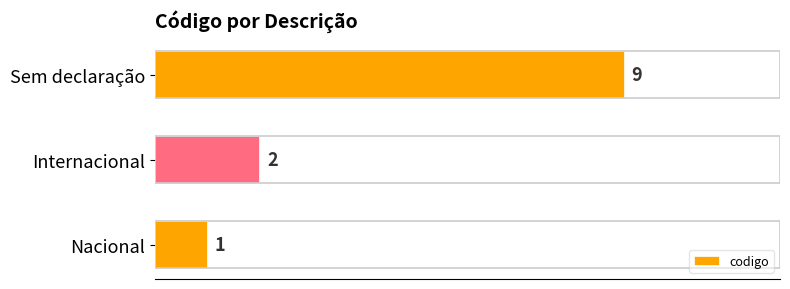

What is the average value?

4